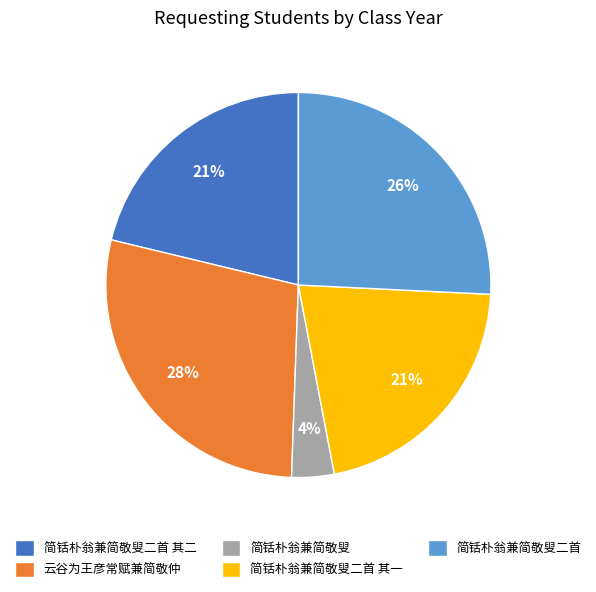

To the nearest percent, what is the difference between the 简铦朴翁兼简敬叟二首 其一 and 简铦朴翁兼简敬叟二首 slice percentages?

5%